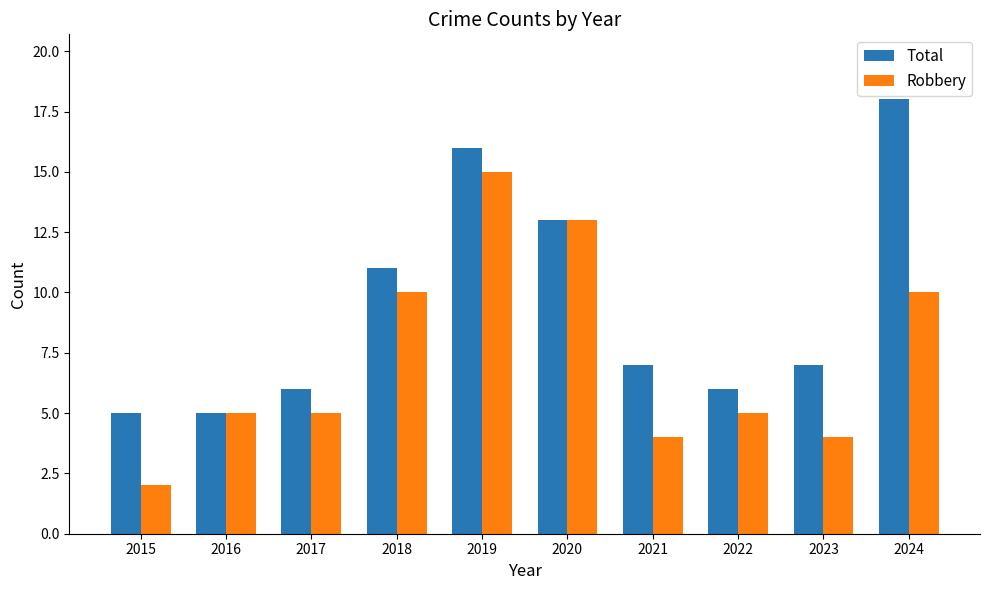

What is the average value of the Robbery series?

7